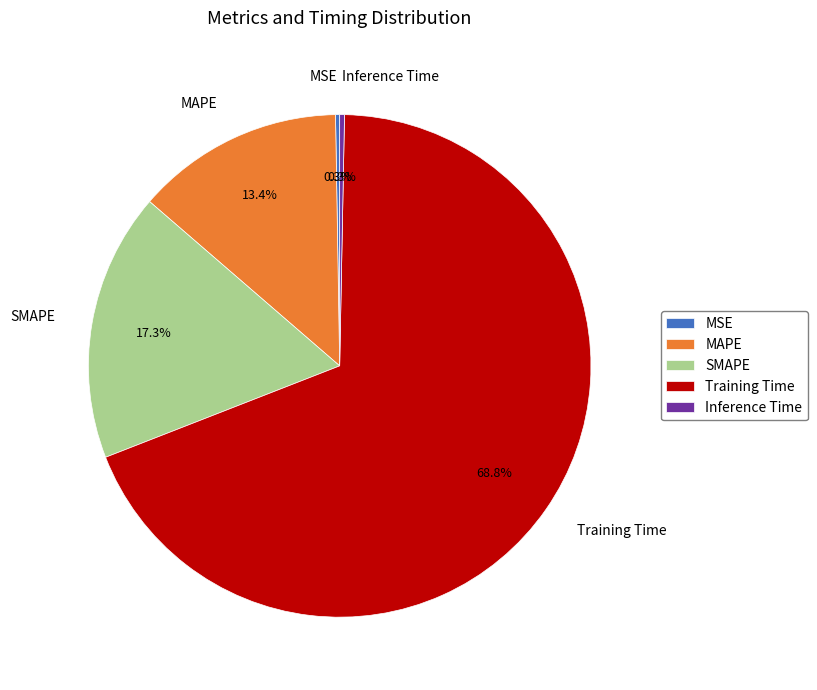

Which slice is the largest?

Training Time